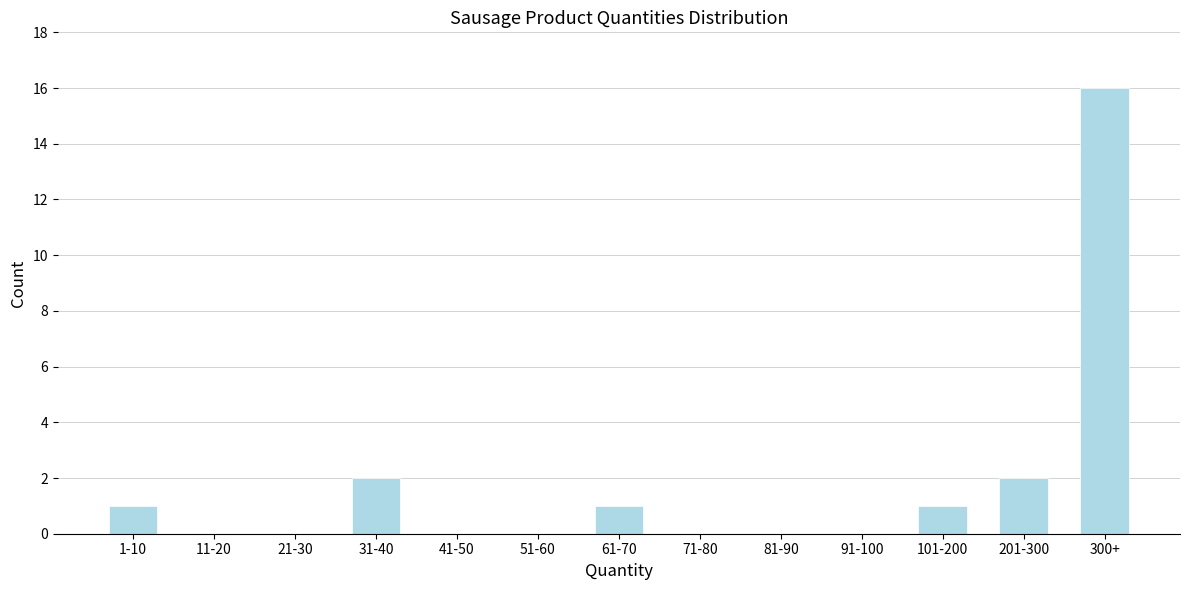

Reading left to right, list all the values displayed in this chart.

1-10=1	11-20=0	21-30=0	31-40=2	41-50=0	51-60=0	61-70=1	71-80=0	81-90=0	91-100=0	101-200=1	201-300=2	300+=16